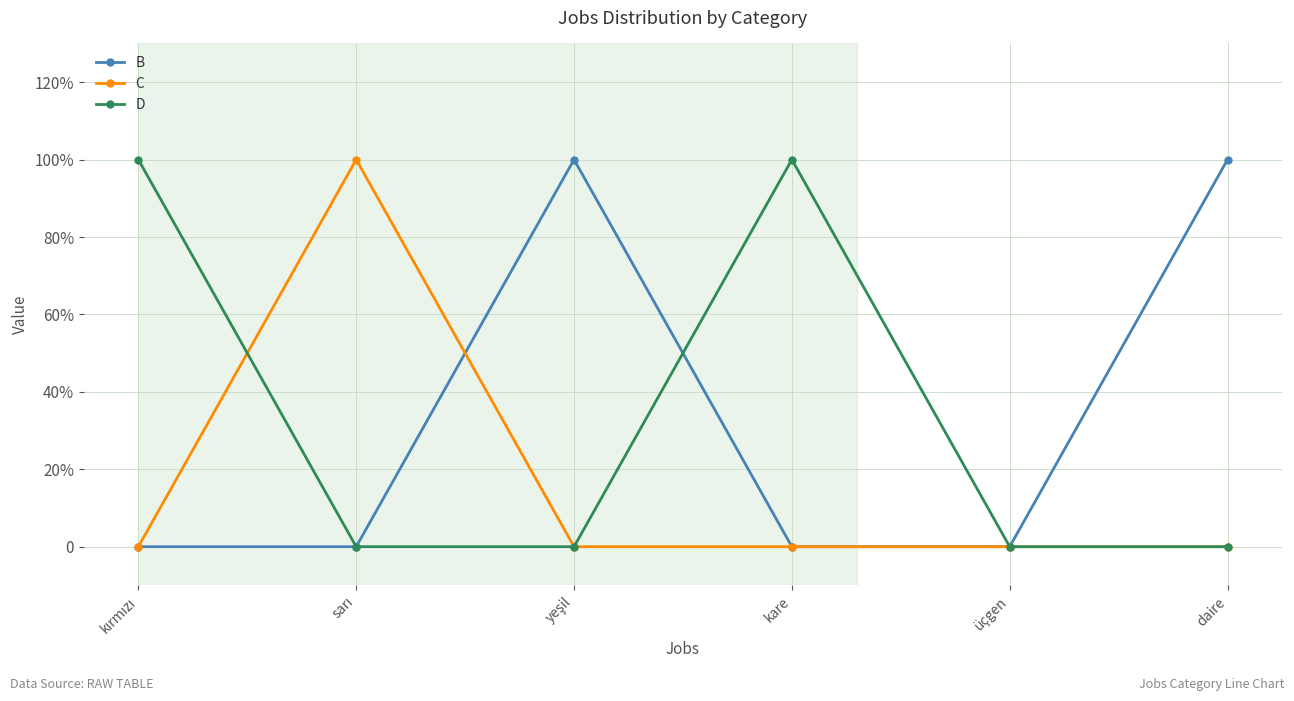

Reading right to left, list all the values displayed in this chart.

B: 1	0	0	1	0	0
C: 0	0	0	0	1	0
D: 0	0	1	0	0	1